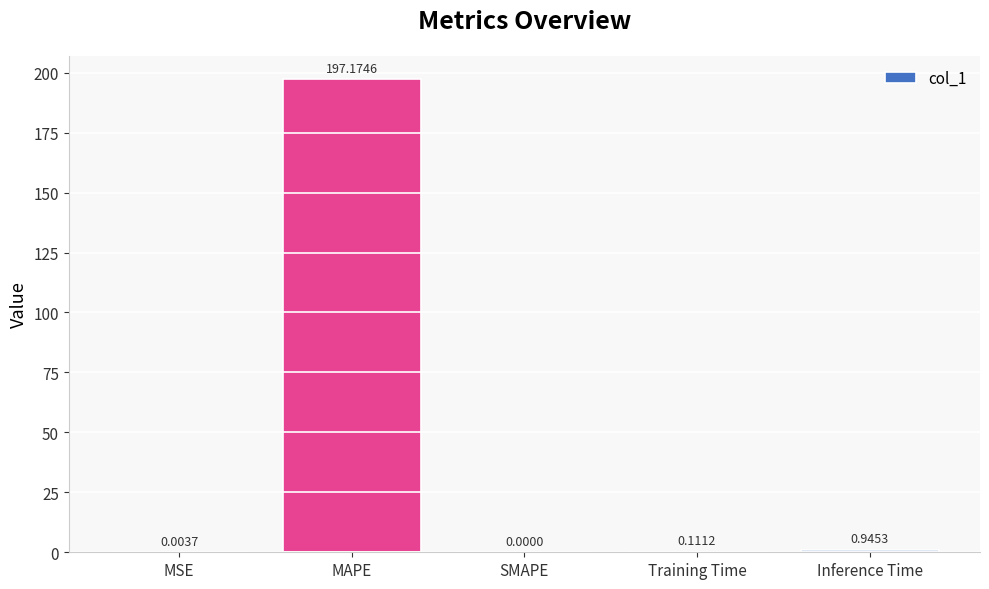

What is the sum of all values?

198.2